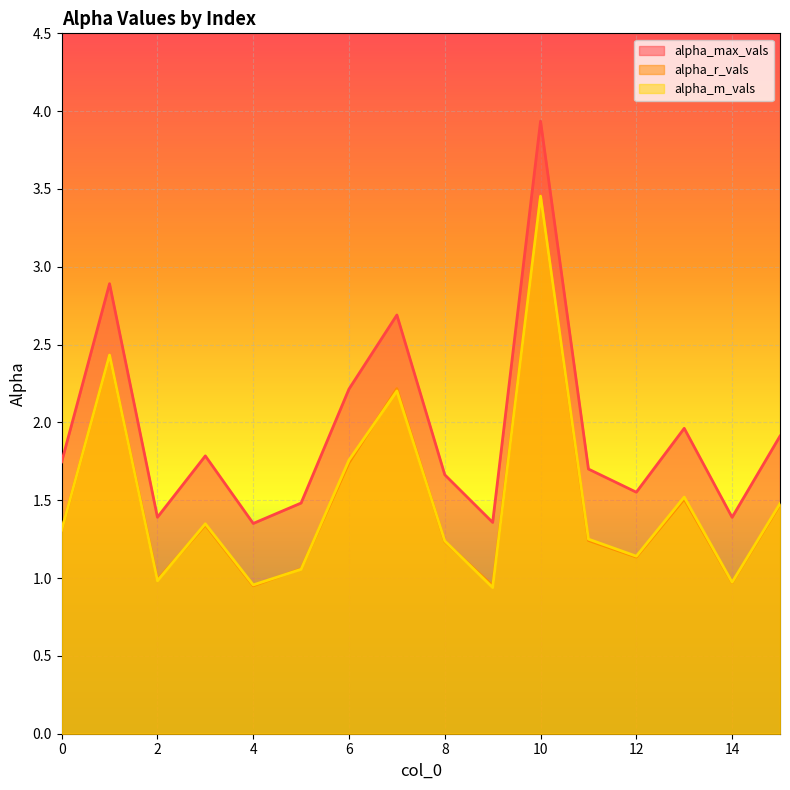

At which category is the sum across all series the highest?

10